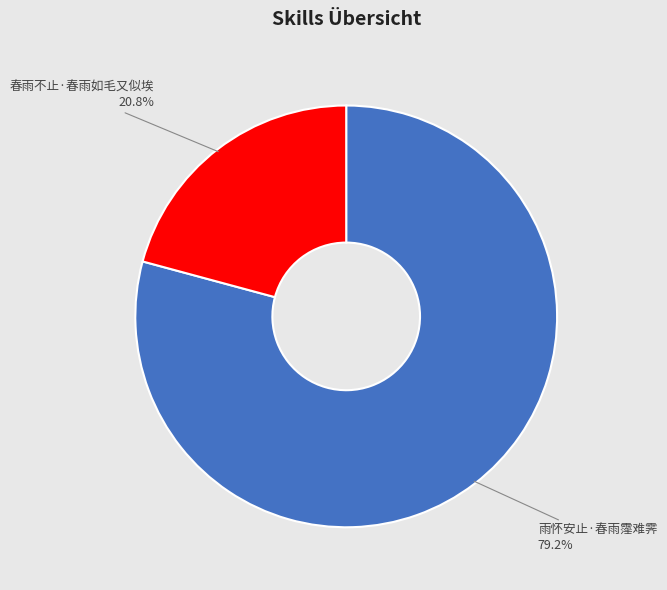

To the nearest percent, what is the average slice percentage?

50%